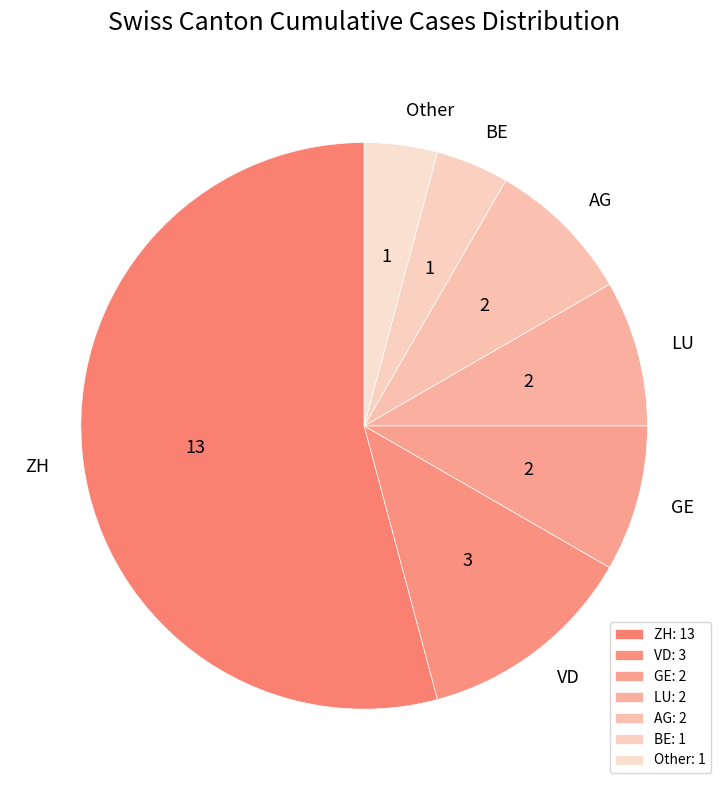

Is there any slice that represents more than half of the pie?

Yes